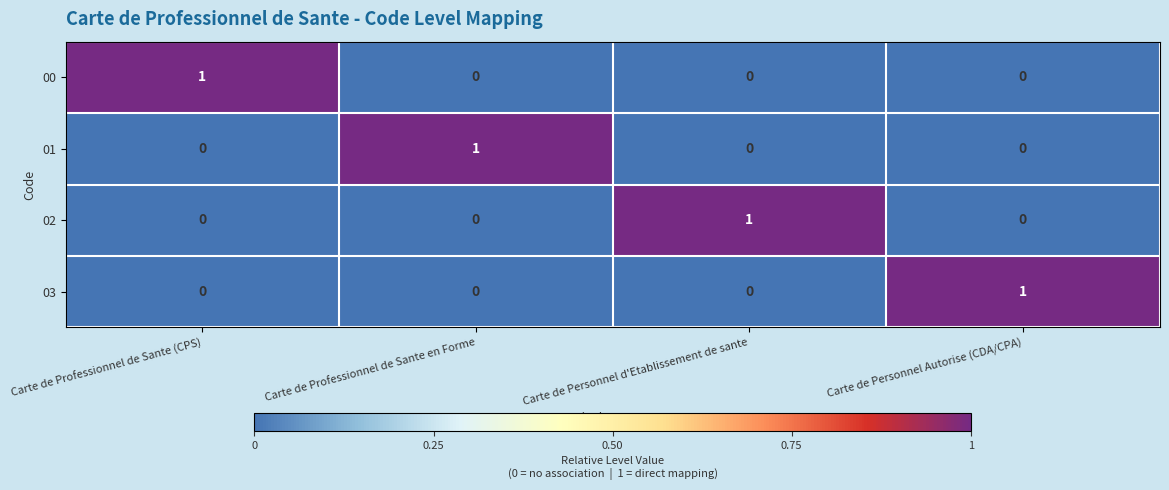

What is the greatest value displayed?

1